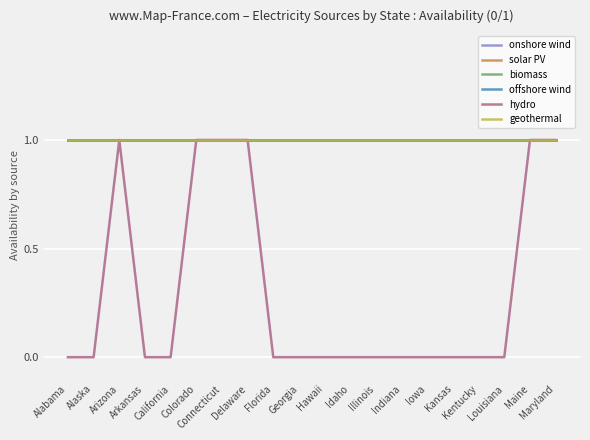

Does the chart display data point markers on the line(s)?

No